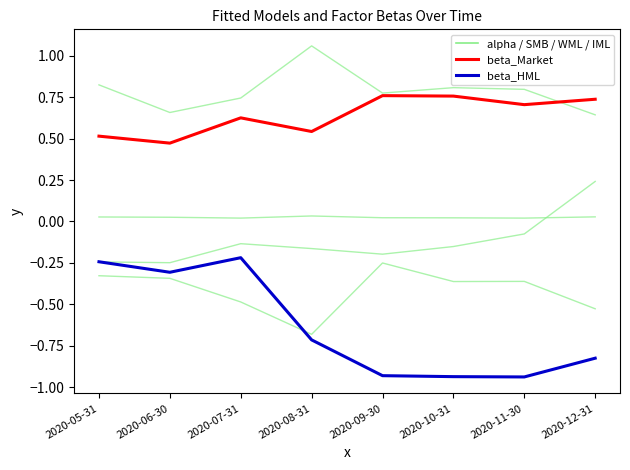

How many lines are shown in the chart?

6